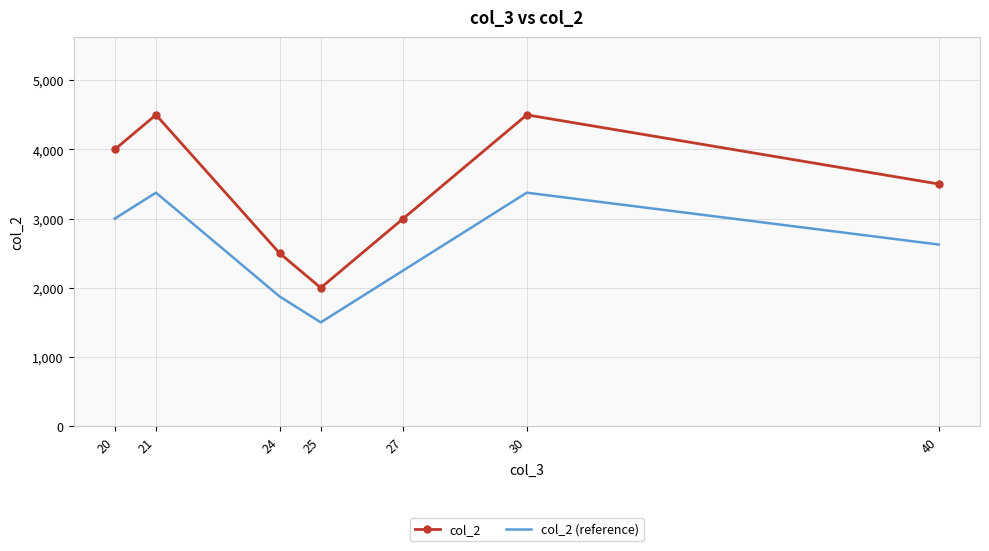

List the series in order of their peak value, highest first.

col_2, col_2 (reference)